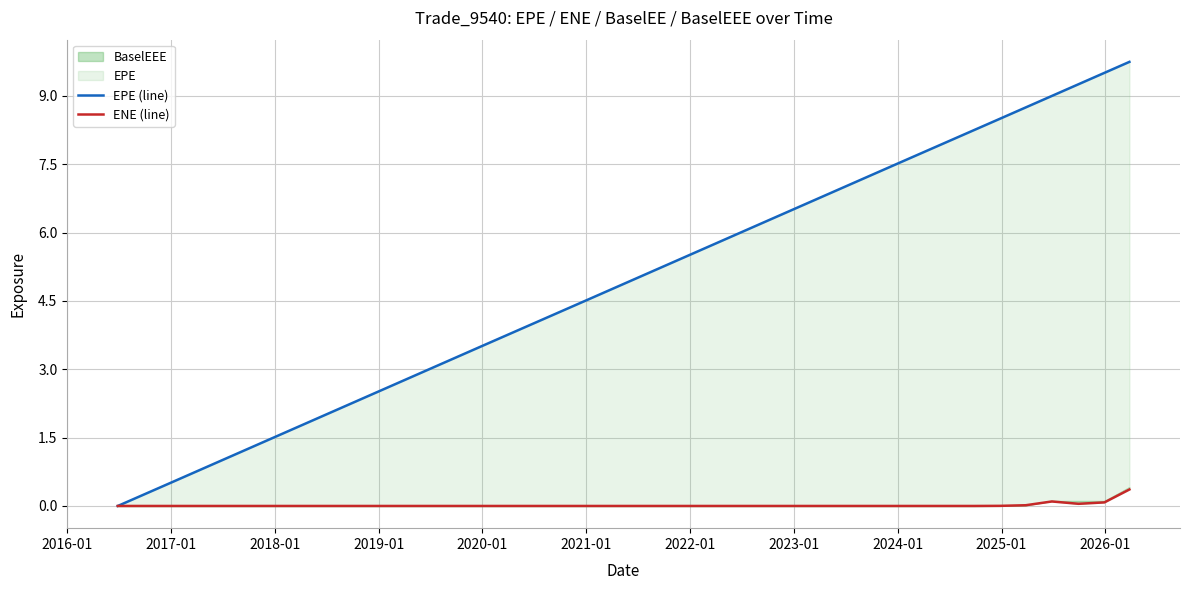

Is it true that ENE (line) equals 0.0 at 2021-01?

True